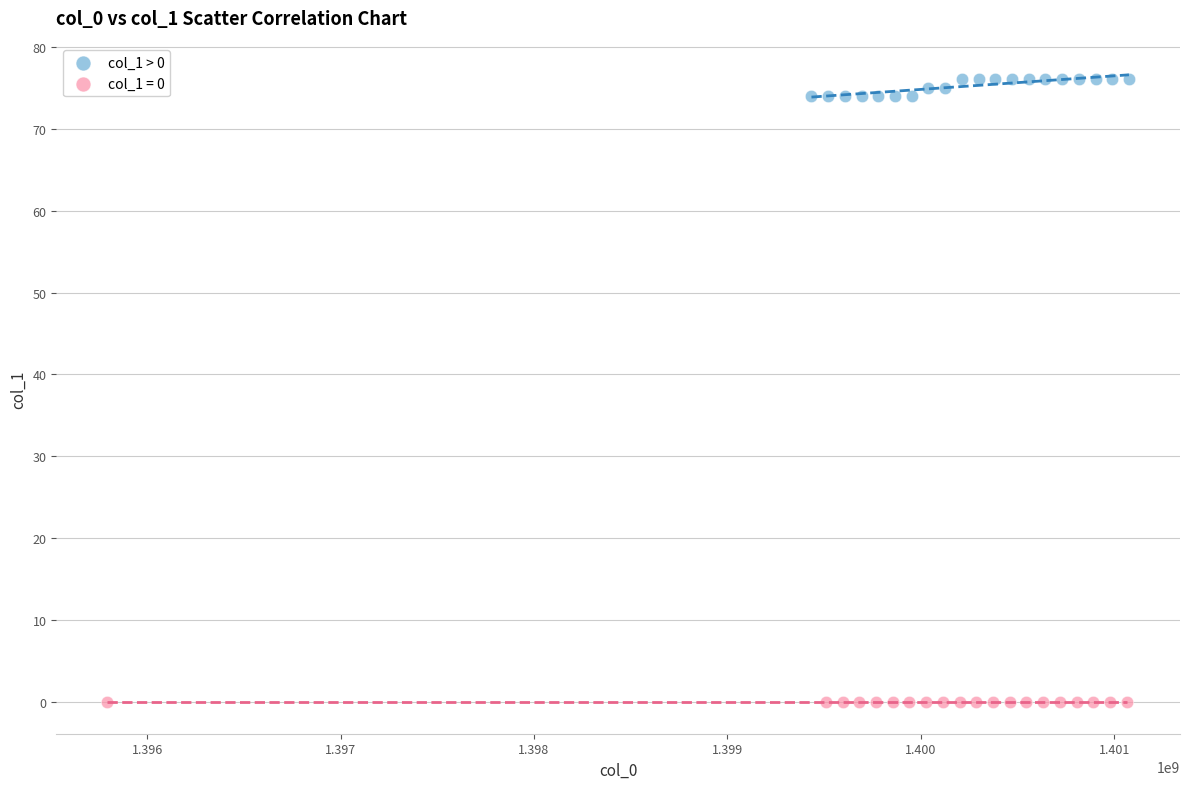

Which series contains the highest Y value?

col_1 > 0